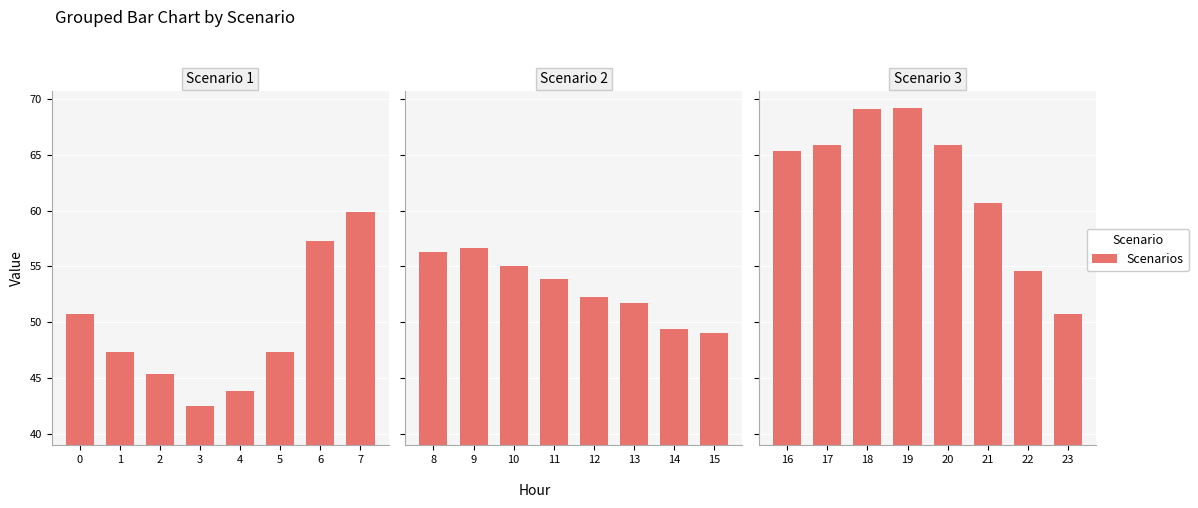

List the labels in order of Scenario 1 value, largest first.

7, 6, 0, 1, 5, 2, 4, 3